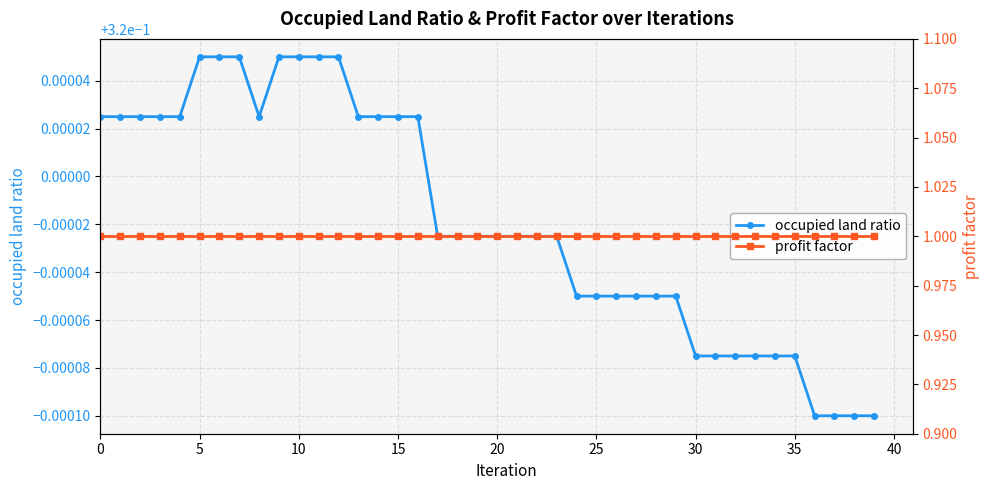

True or false: profit factor and occupied land ratio cross at least once.

False